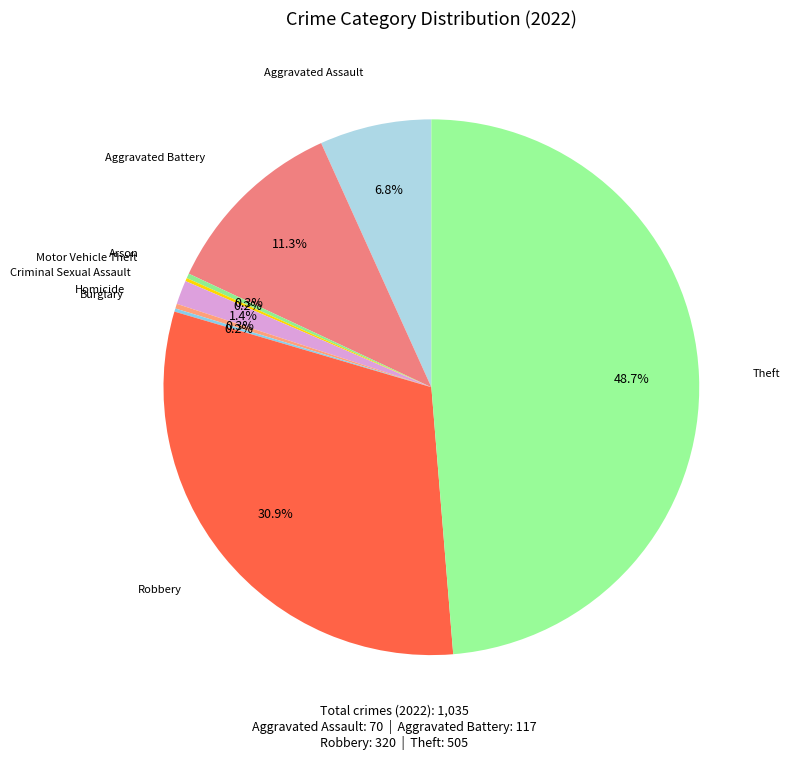

Is there any slice that represents more than half of the pie?

No